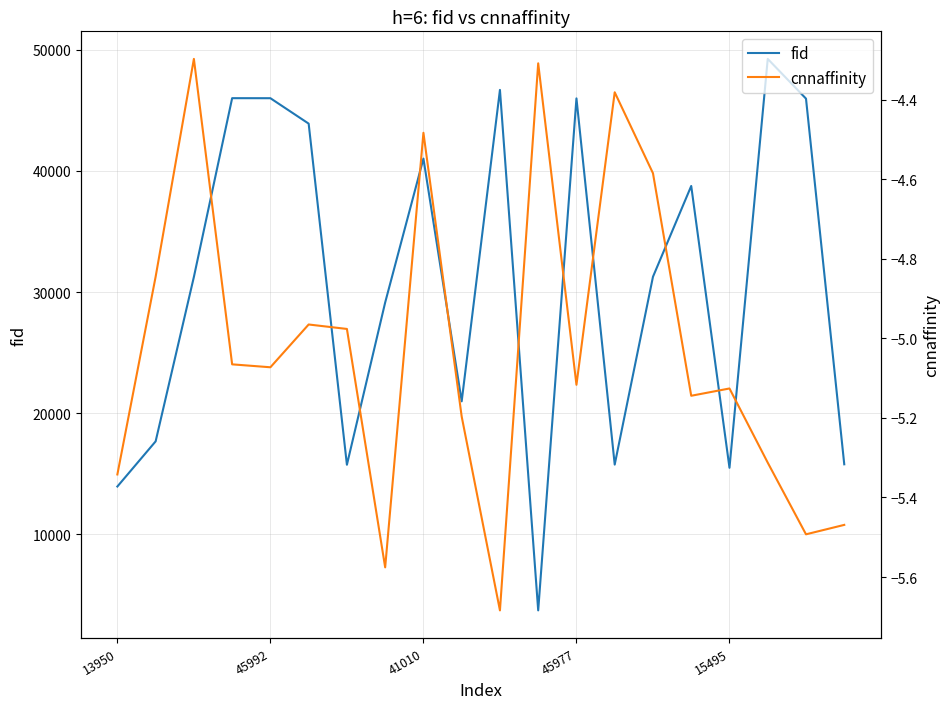

The value of fid at 41010 is 73744. True or false?

False